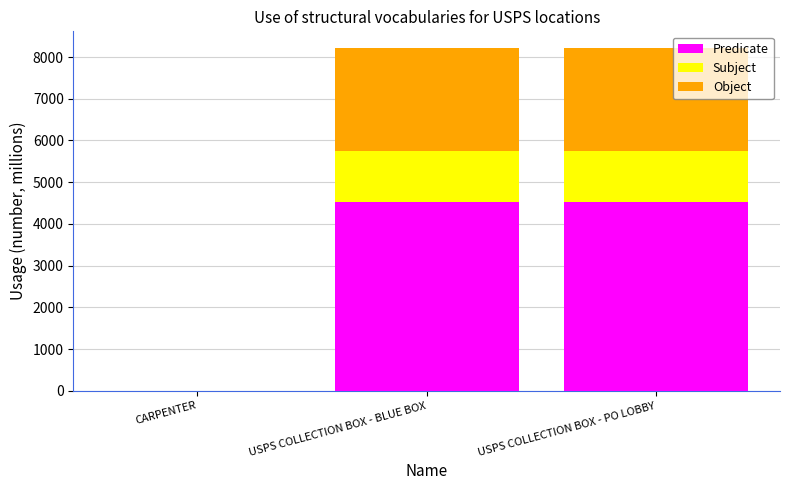

What is the highest value of the Predicate series?

4513.0